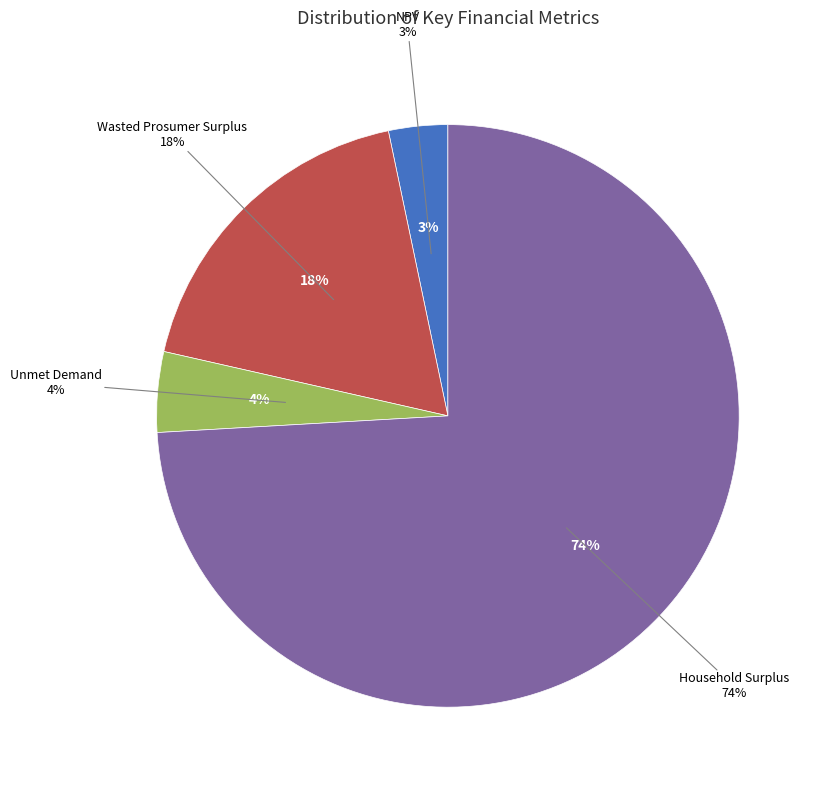

Between Household Surplus and Wasted Prosumer Surplus, which is larger?

Household Surplus